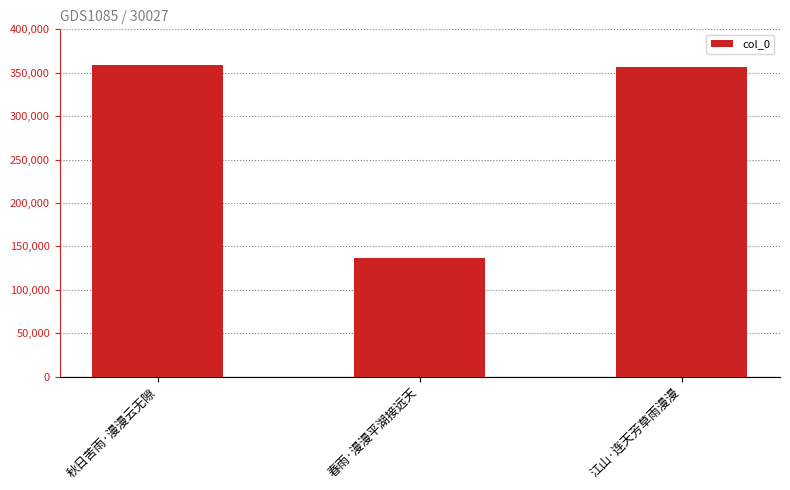

True or false: the data shows 359260 at 秋日苦雨·漫漫云无隙.

True